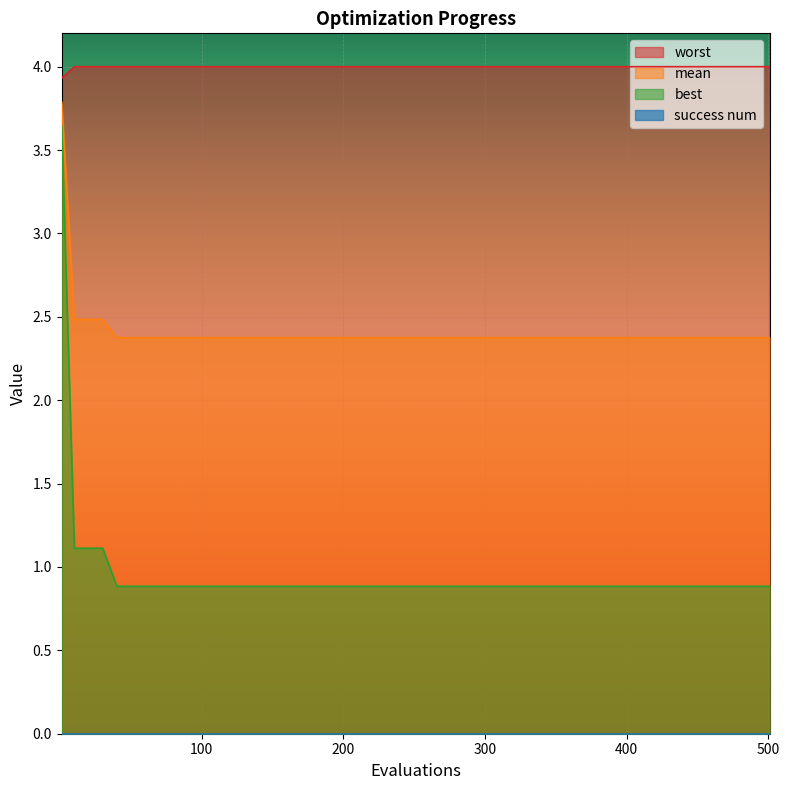

What is the difference between the second highest and second lowest values in the best series?

0.2